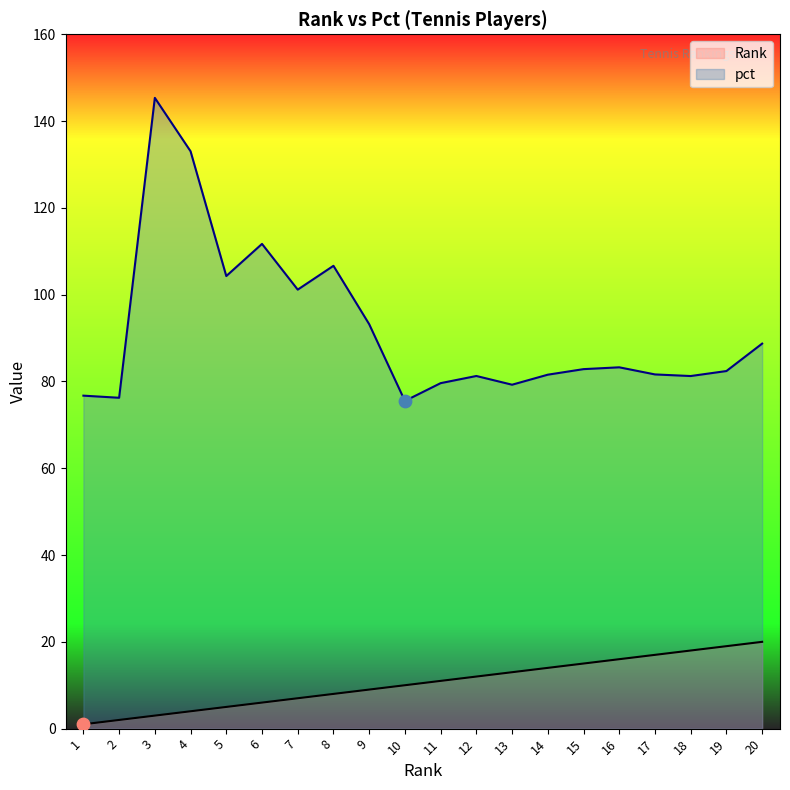

Which series reaches the maximum Y coordinate?

pct